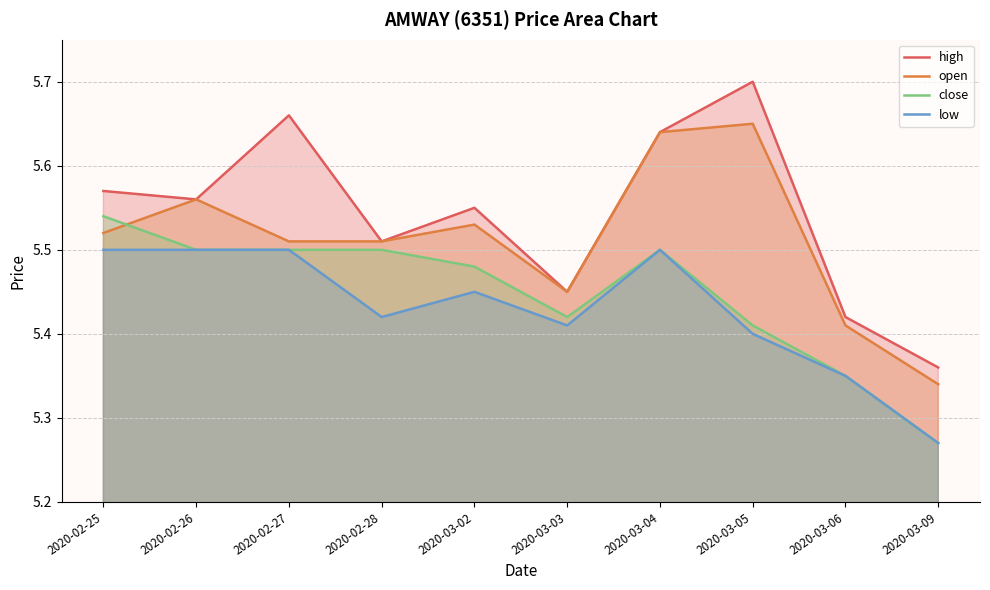

What is the average value of the close series?

5.4